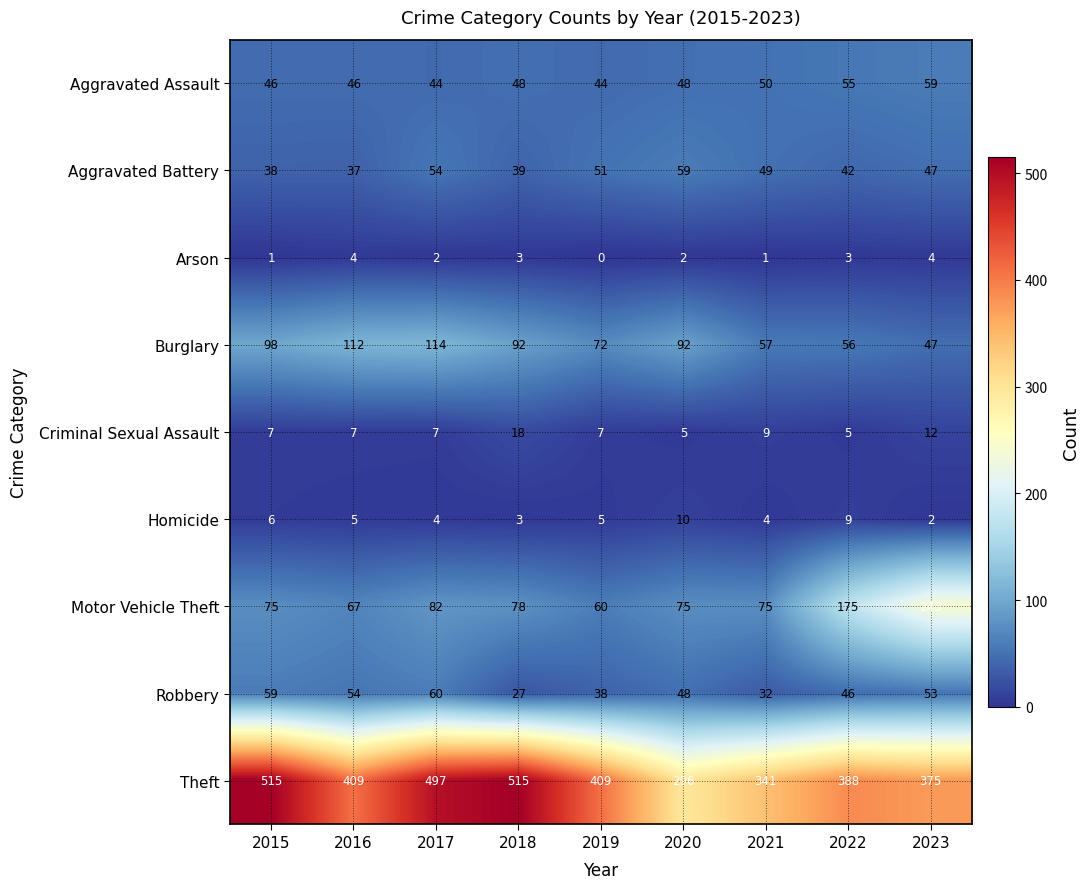

How many series are shown in this chart?

9